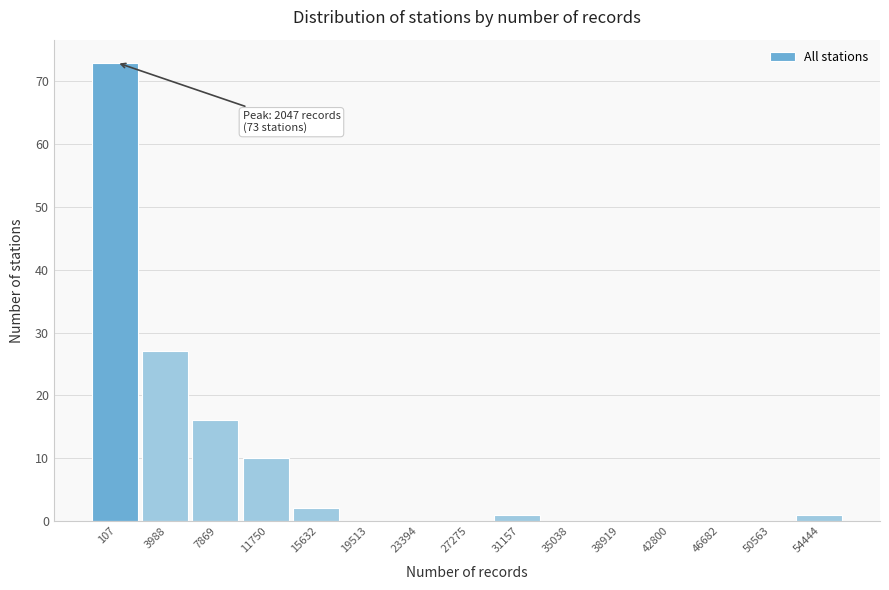

Reading left to right, list all the values displayed in this chart.

107=73	3988=27	7869=16	11750=10	15632=2	19513=0	23394=0	27275=0	31157=1	35038=0	38919=0	42800=0	46682=0	50563=0	54444=1